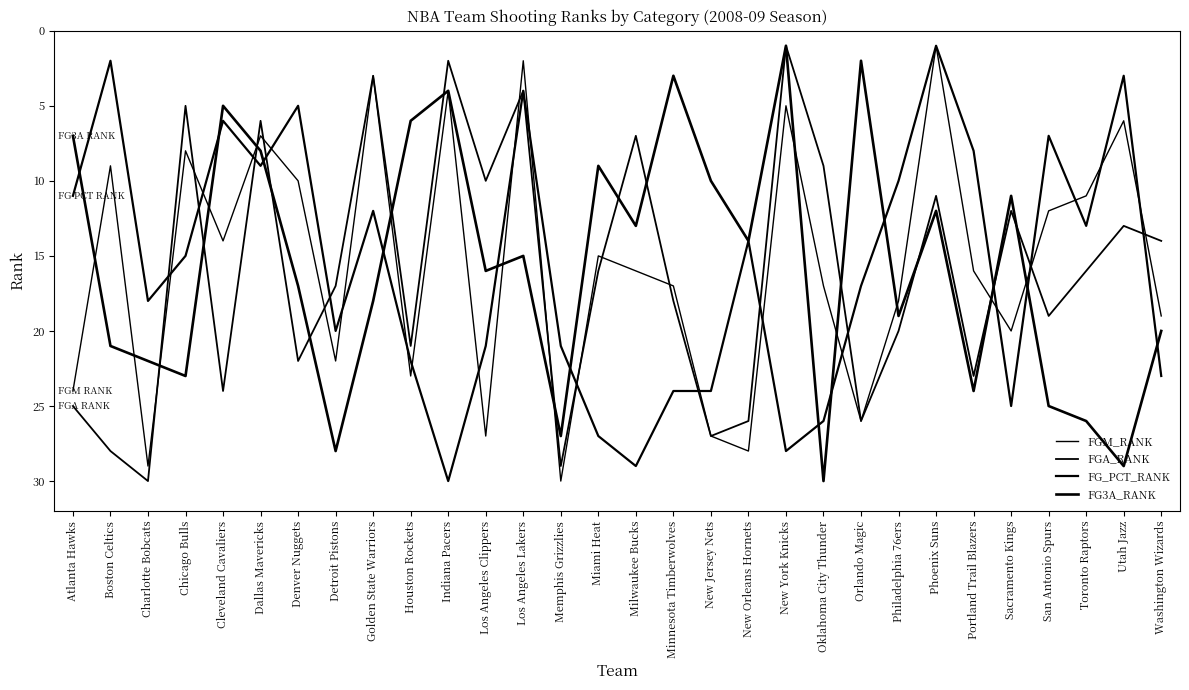

What is the spread (max minus min) of values at New Jersey Nets?

17